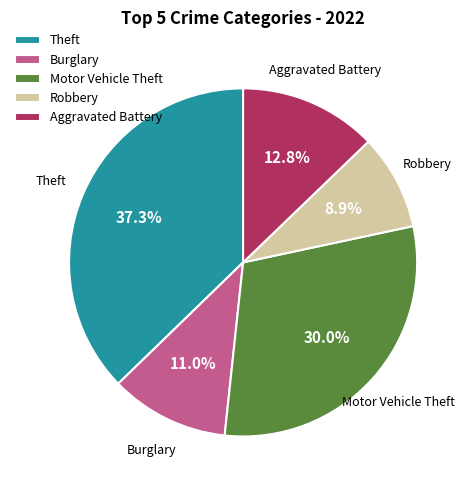

Count the number of slices in the pie.

5